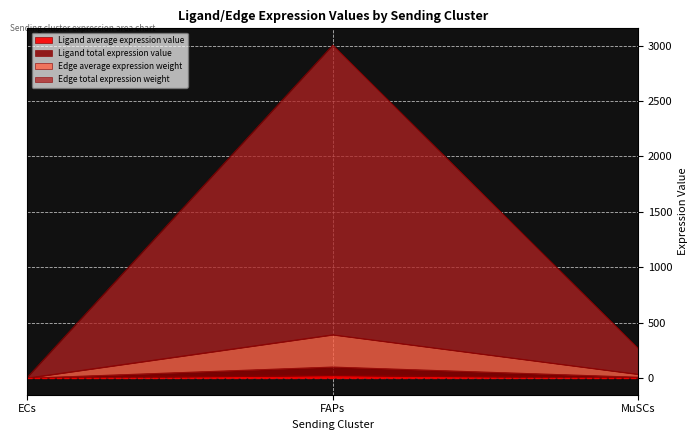

Reading left to right, what are all the values shown in this chart?

Ligand average expression value: ECs=0.1	FAPs=25.2	MuSCs=2.3
Ligand total expression value: ECs=0.3	FAPs=100.9	MuSCs=9.0
Edge average expression weight: ECs=1.2	FAPs=391.4	MuSCs=35.1
Edge total expression weight: ECs=9.3	FAPs=3006.0	MuSCs=269.3